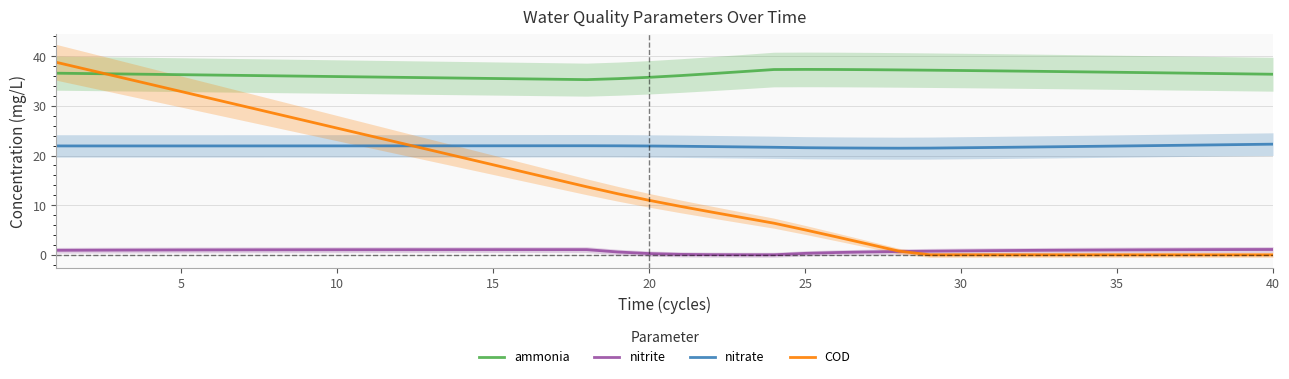

Reading left to right, what are all the values shown in this chart?

ammonia: 36.6	36.5	36.4	36.4	36.3	36.2	36.1	36.1	36.0	35.9	35.8	35.7	35.7	35.6	35.5	35.4	35.4	35.3	35.5	35.8	36.1	36.5	36.9	37.3	37.3	37.3	37.3	37.2	37.2	37.1	37.1	37.0	36.9	36.8	36.8	36.7	36.6	36.5	36.5	36.4
nitrite: 0.9	0.9	1.0	1.0	1.0	1.0	1.0	1.0	1.0	1.0	1.0	1.0	1.0	1.1	1.1	1.1	1.1	1.1	0.6	0.3	0.1	0.0	0.0	0.0	0.3	0.5	0.6	0.7	0.7	0.8	0.9	0.9	0.9	1.0	1.0	1.0	1.0	1.1	1.1	1.1
nitrate: 21.9	21.9	21.9	21.9	21.9	21.9	21.9	21.9	21.9	21.9	21.9	22.0	22.0	22.0	22.0	22.0	22.0	22.0	22.0	21.9	21.9	21.8	21.7	21.7	21.6	21.5	21.5	21.5	21.5	21.6	21.6	21.7	21.8	21.8	21.9	22.0	22.1	22.1	22.2	22.3
COD: 38.8	37.3	35.8	34.4	32.9	31.4	29.9	28.5	27.0	25.5	24.0	22.6	21.1	19.6	18.1	16.7	15.2	13.7	12.3	11.0	9.8	8.6	7.5	6.4	5.0	3.6	2.2	0.8	0.0	0.0	0.0	0.0	0.0	0.0	0.0	0.0	0.0	0.0	0.0	0.0